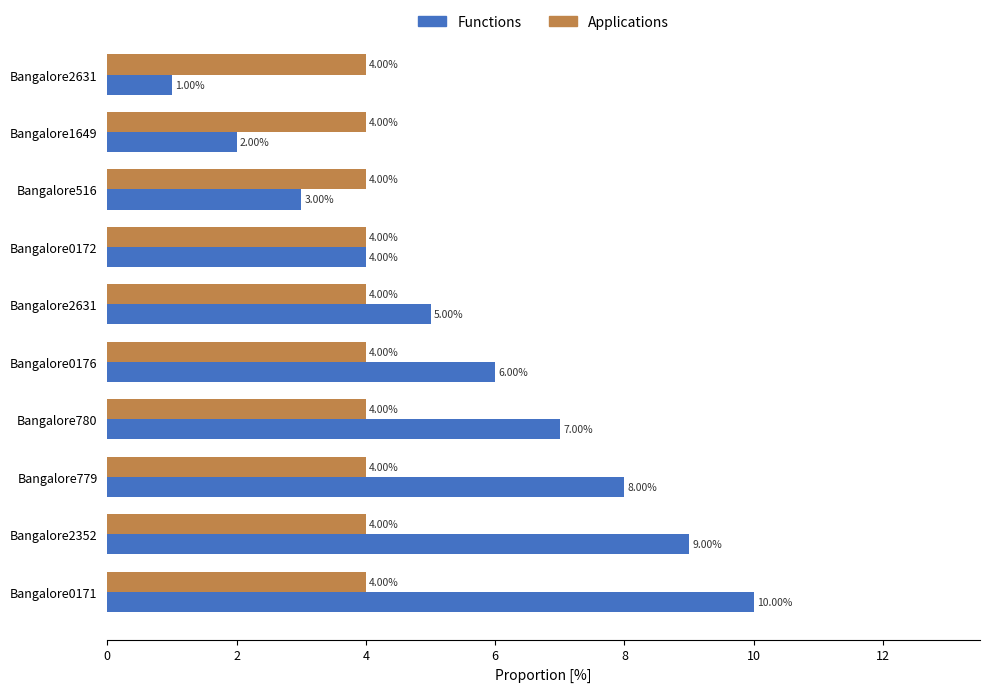

What is the difference between the maximum and minimum values in the Functions series?

9